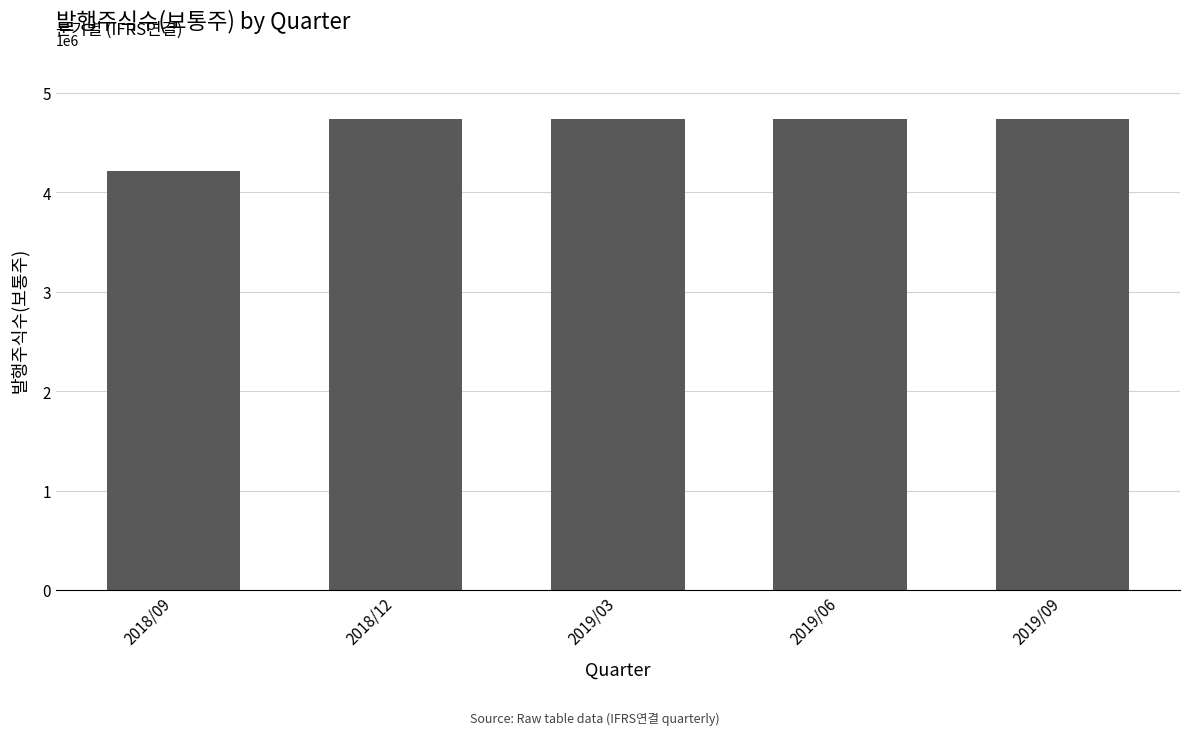

How many bars are there in total?

5